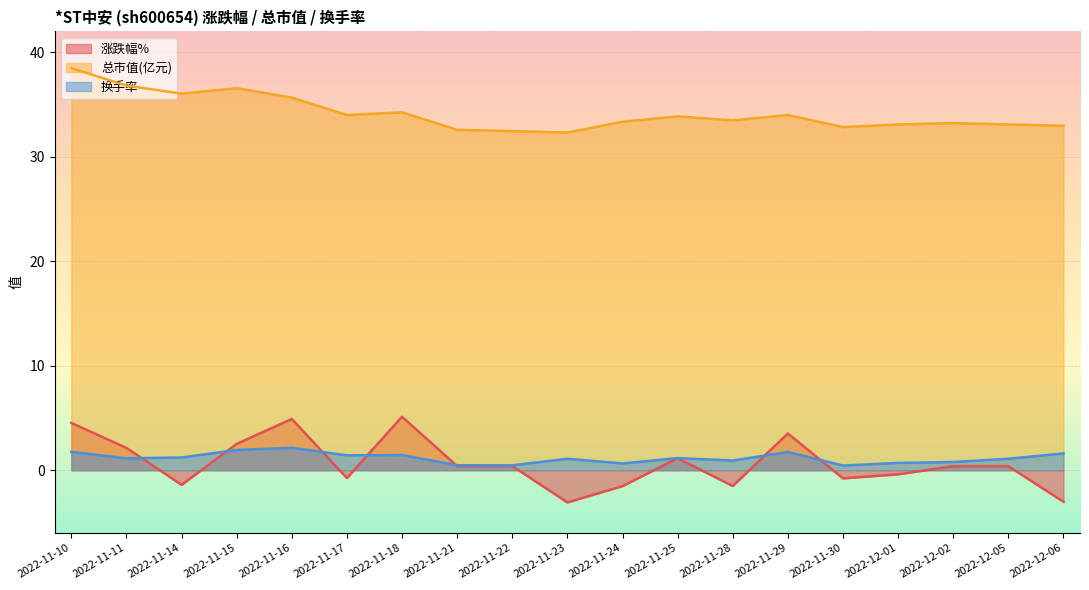

True or false: 总市值(亿元) has more than 0 interior local peaks.

True